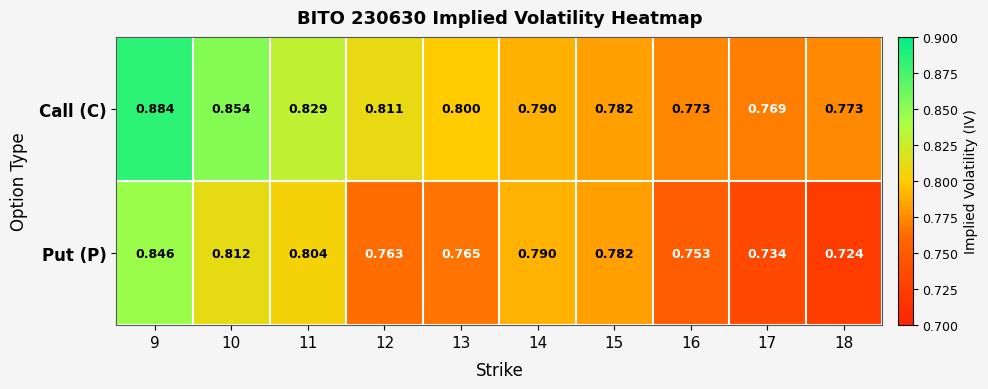

Rank the series by their maximum value, from highest to lowest.

Call (C), Put (P)